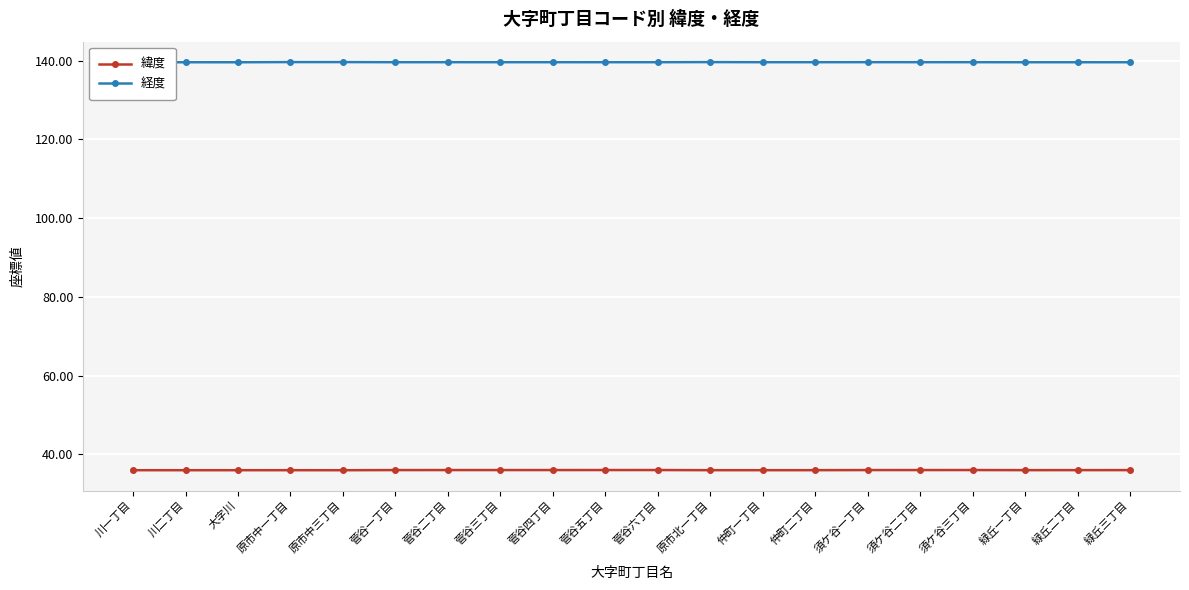

How many lines are shown in the chart?

2